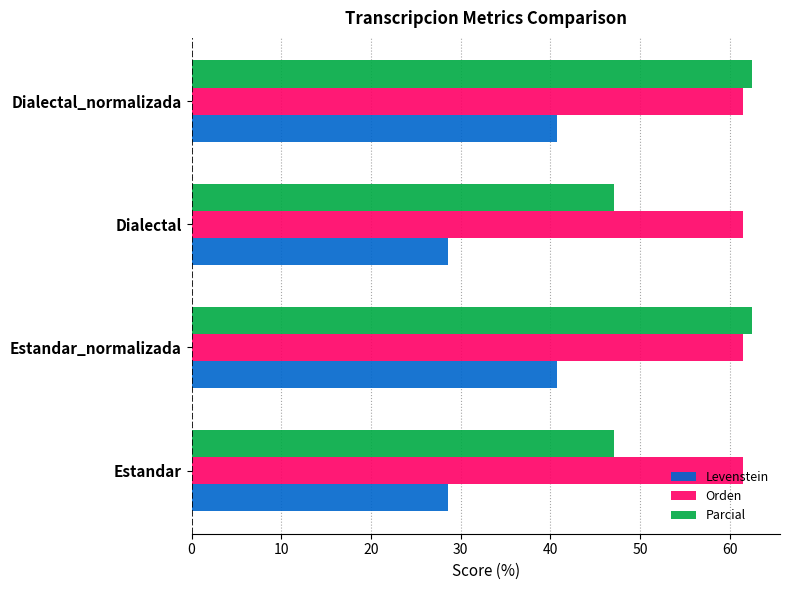

List the series in order of their peak value, lowest first.

Levenstein, Orden, Parcial